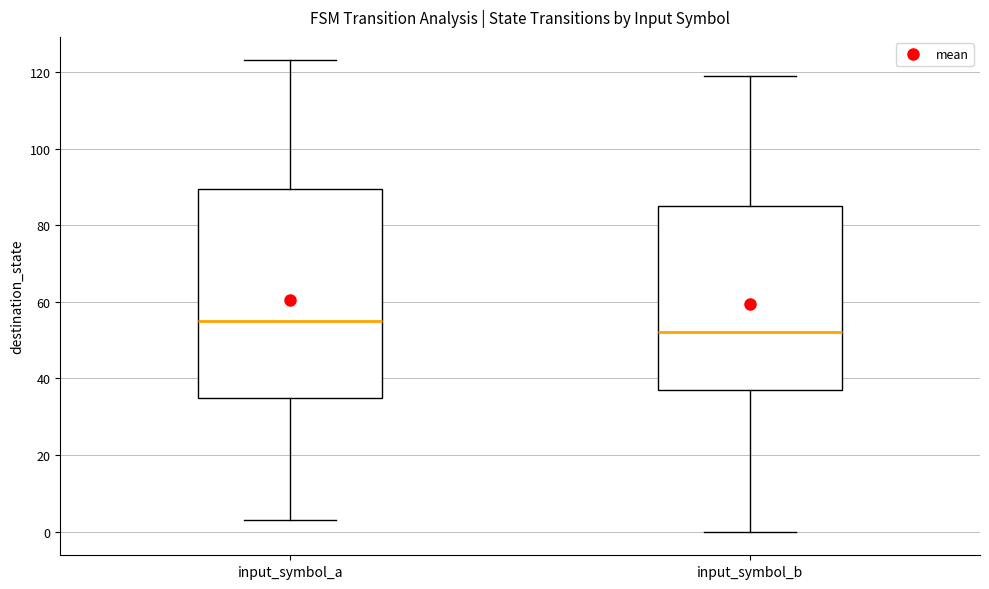

Reading left to right, read every box against the y-axis: the position of its median line, the range the box covers, and the ends of its whiskers. The values are not printed on the chart, so give them approximately, as read against the axis.

input_symbol_a: median 56, box 36 to 90, whiskers 4 to 124
input_symbol_b: median 52, box 38 to 86, whiskers 0 to 120